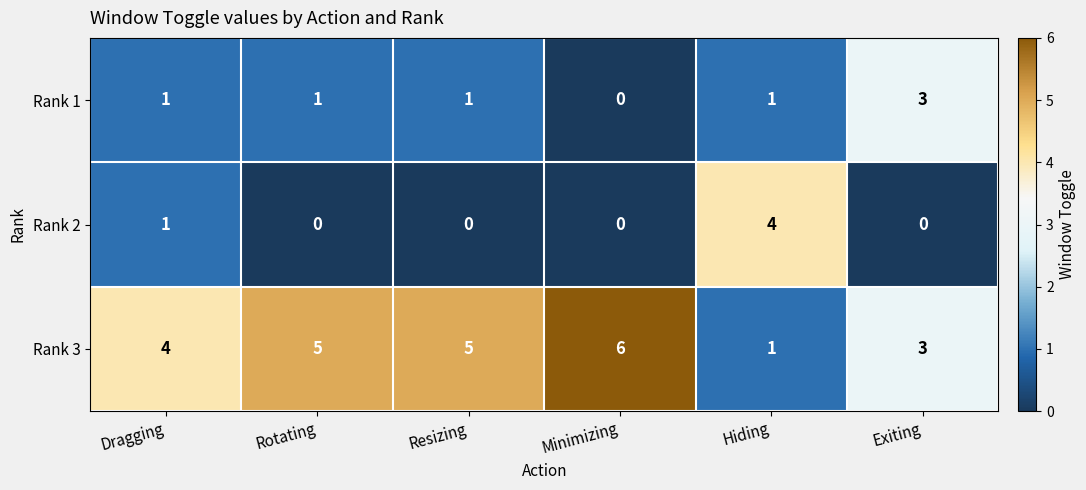

True or false: Rank 3 has a value of 1 at Hiding.

True